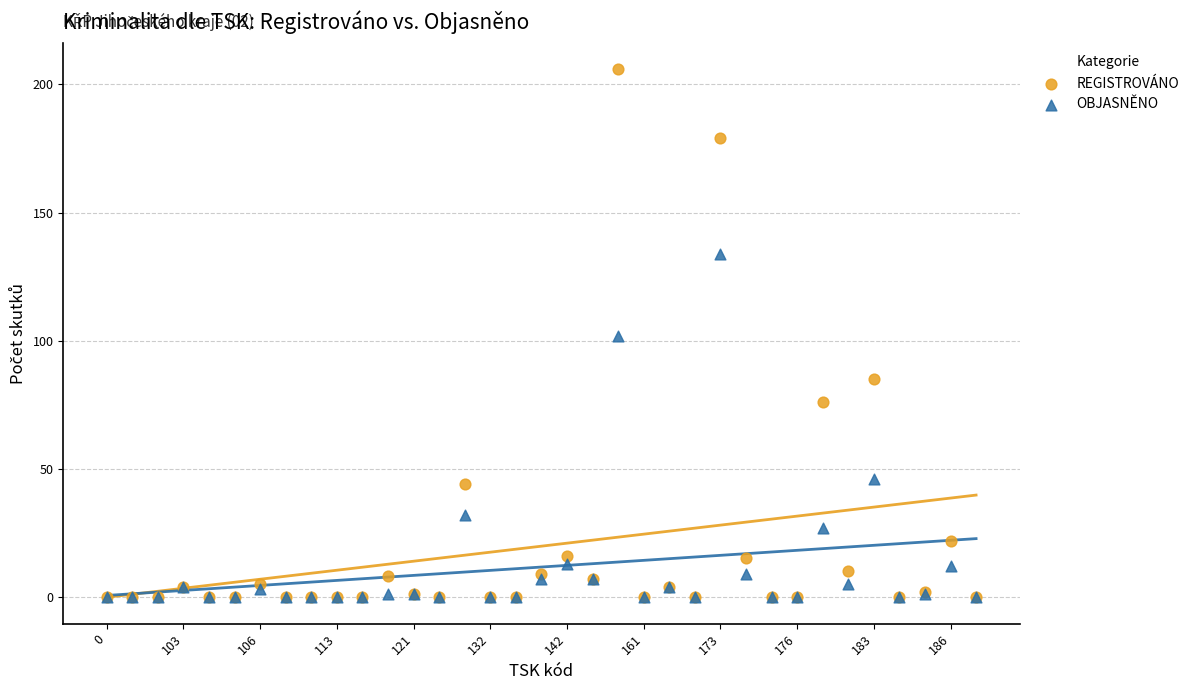

In the OBJASNĚNO series, what Y value is closest to 67?

46